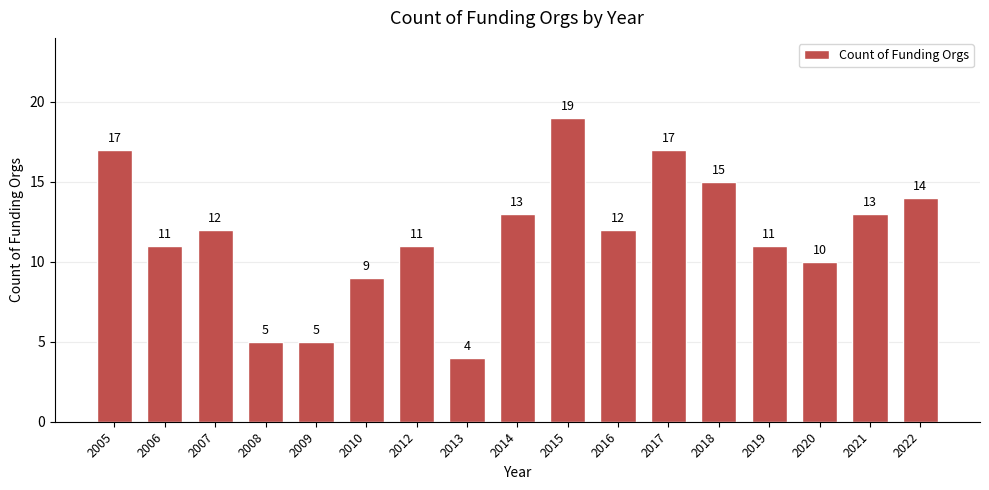

Reading left to right, transcribe all the data shown in this chart.

2005=17	2006=11	2007=12	2008=5	2009=5	2010=9	2012=11	2013=4	2014=13	2015=19	2016=12	2017=17	2018=15	2019=11	2020=10	2021=13	2022=14